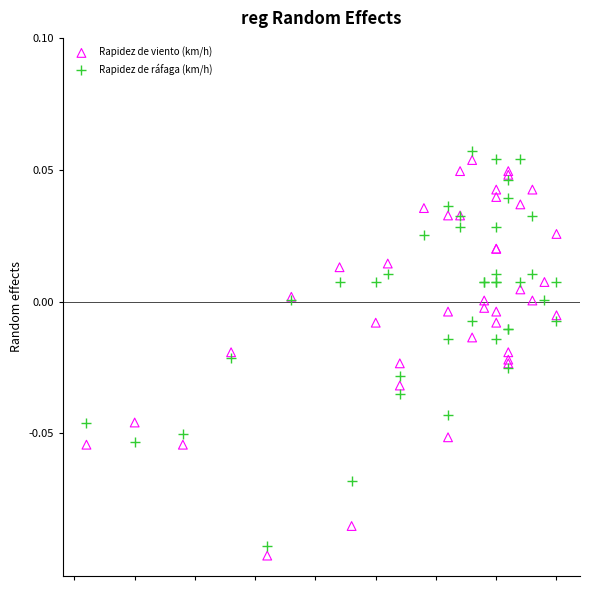

What is the X range (max minus min) for the scatter plot?

3.9